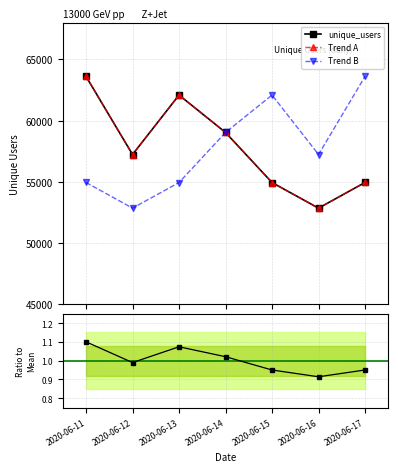

At which label does Trend B reach its minimum?

2020-06-12